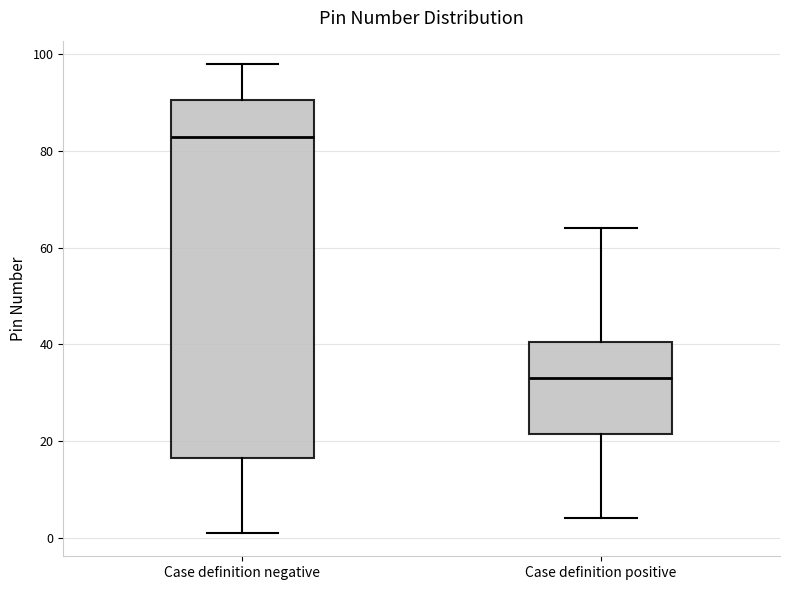

Comparing the boxes themselves (not the whiskers), which one is the tallest?

Case definition negative